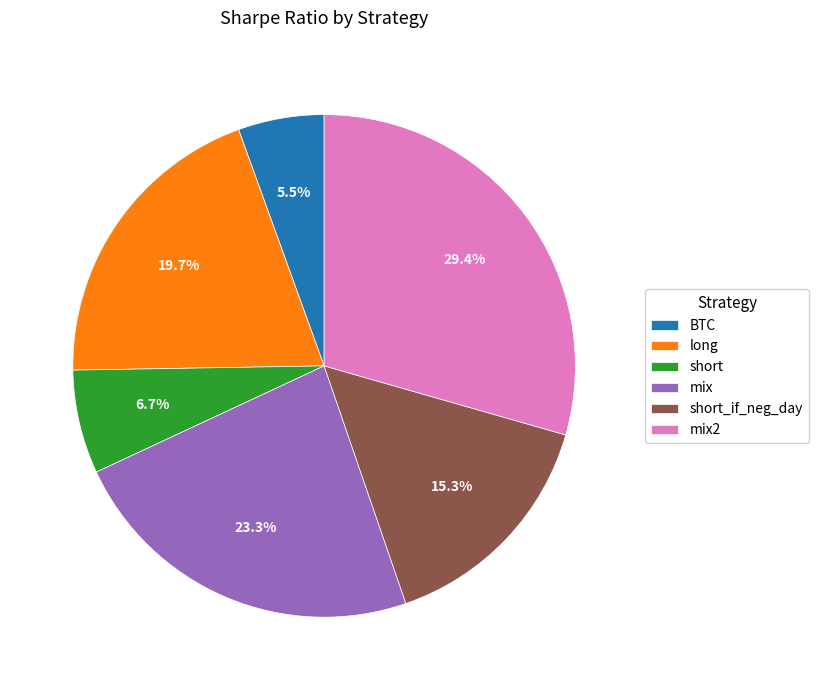

How many segments does this pie chart have?

6